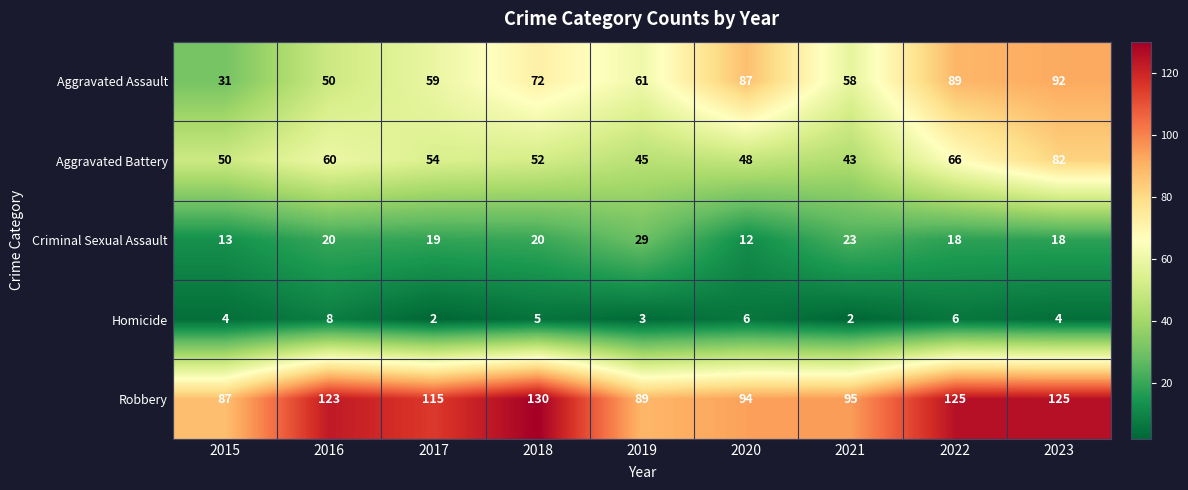

The value of Robbery at 2019 is 150. True or false?

False